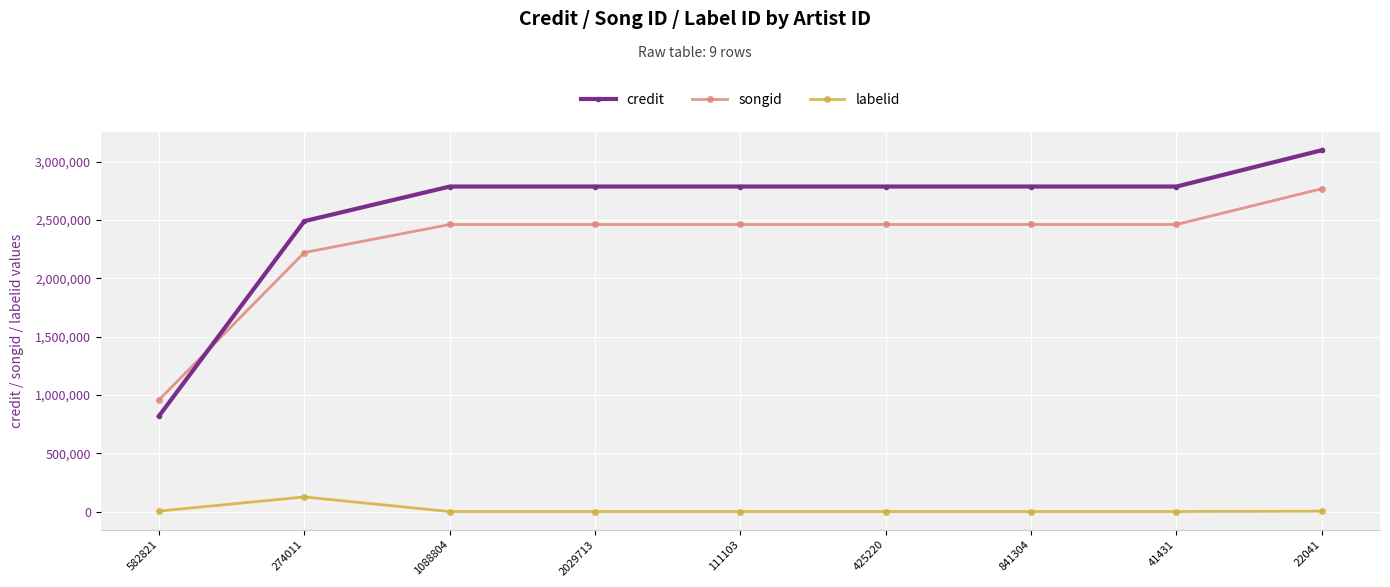

True or false: labelid and credit cross at least once.

False